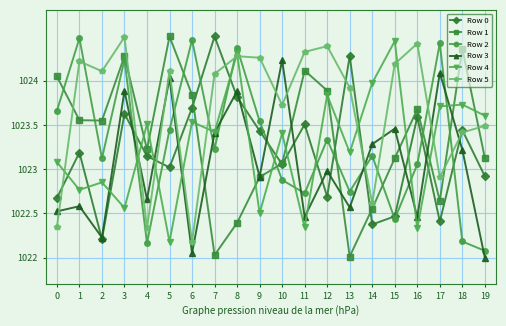

What is the difference between the maximum and second lowest values in the Row 5 series?

2.2